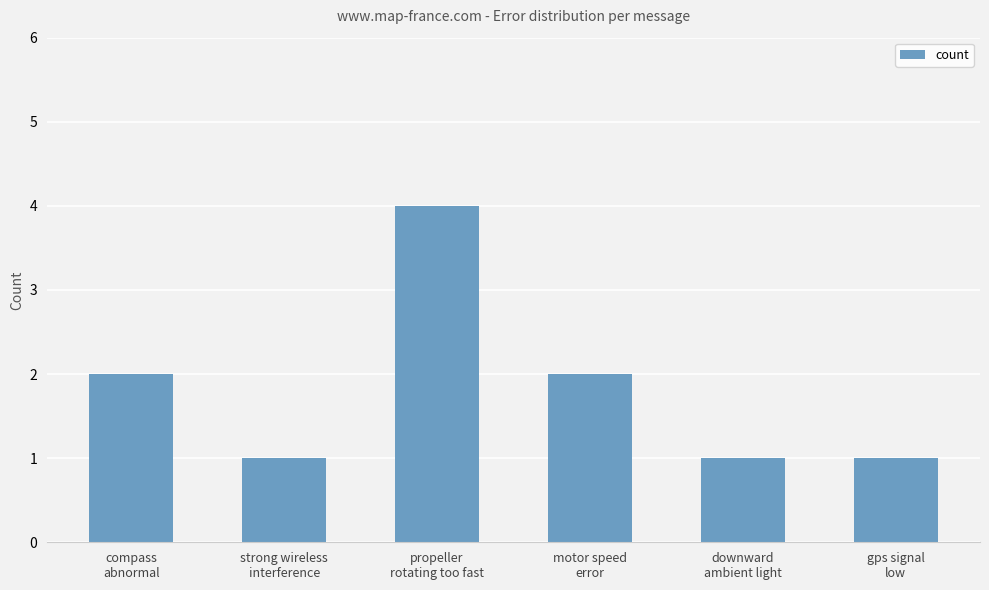

What position from the right is strong wireless
interference?

5